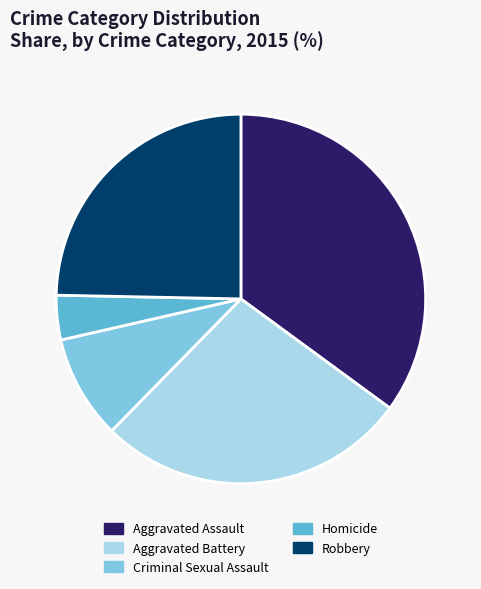

The Homicide slice represents 9% of the pie. True or false?

False